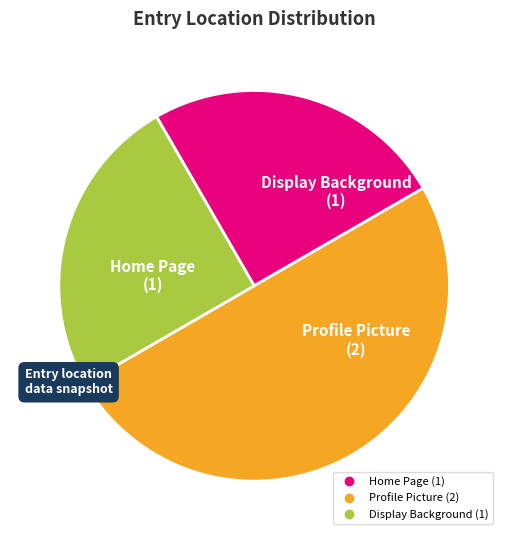

Do Profile Picture and Home Page together represent more than half of the pie?

Yes